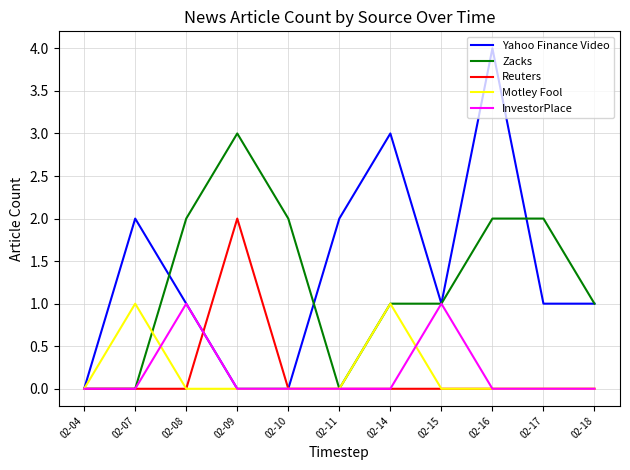

At which category is the sum across all series the highest?

02-16